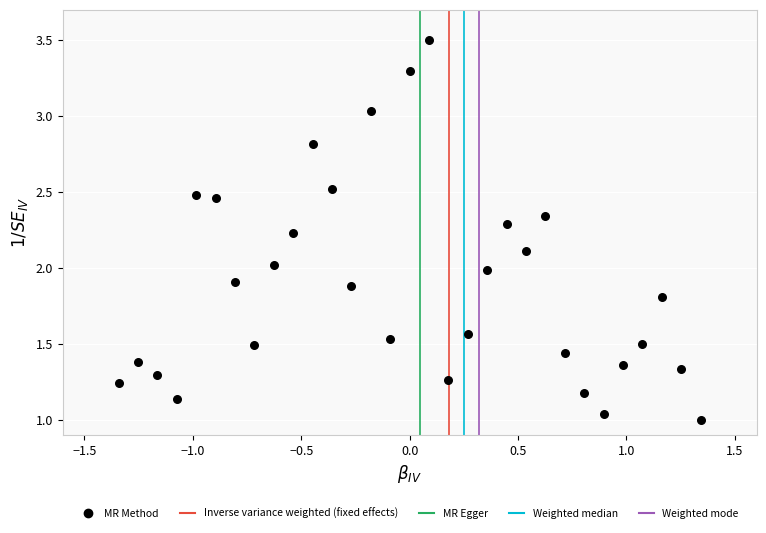

What is the range of X values (max minus min)?

2.7